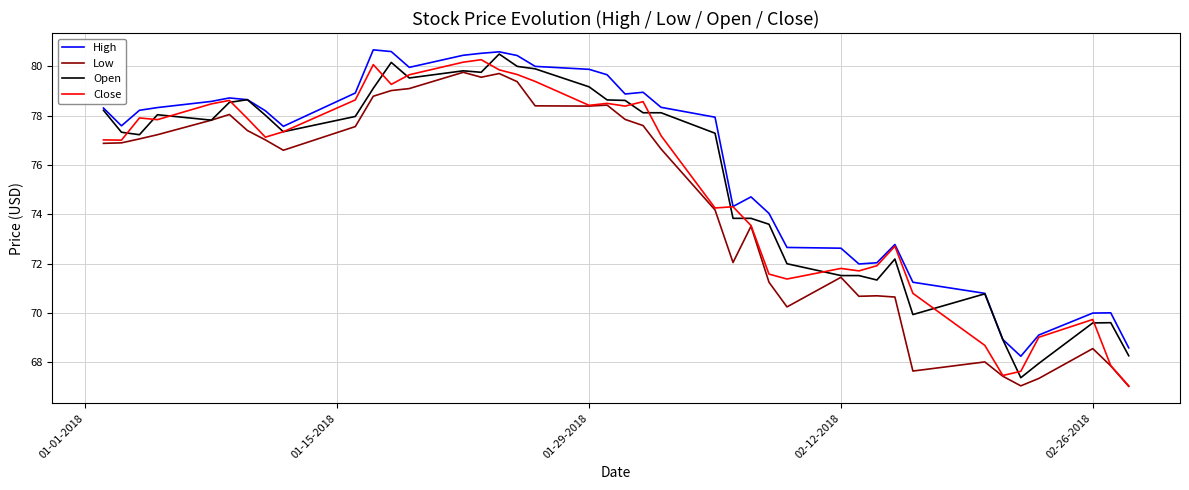

What is the lowest value of the Open series?

67.4